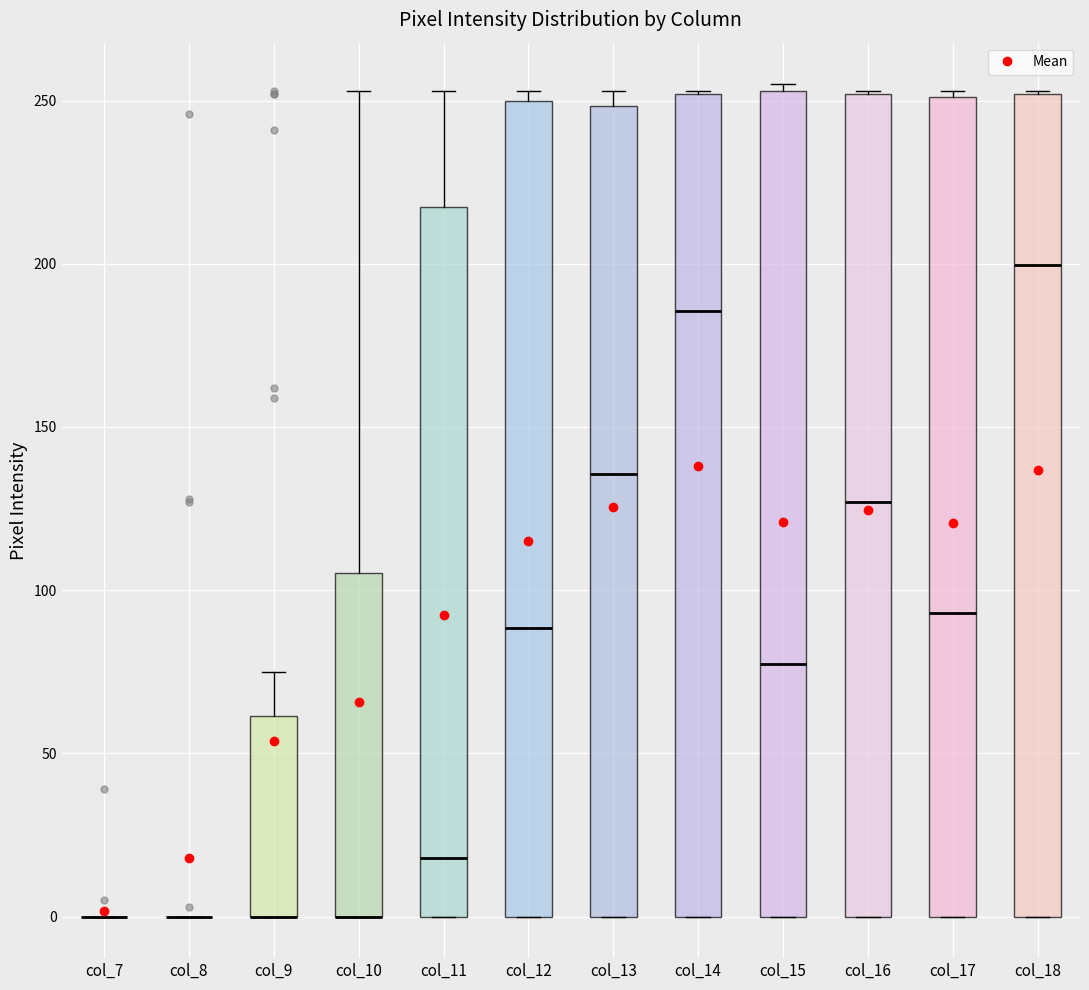

Reading left to right, transcribe this box plot: for each box, give where its median line is, the range the box spans, and where its two whiskers end, as read against the y-axis. The values are not printed on the chart, so give them approximately, as read against the axis.

col_7: box collapsed to a line at 0, whiskers 0 to 0
col_8: box collapsed to a line at 0, whiskers 0 to 0
col_9: median 0 (drawn on the box's lower edge), box 0 to 60, whiskers 0 to 75
col_10: median 0 (drawn on the box's lower edge), box 0 to 105, whiskers 0 to 255
col_11: median 20, box 0 to 215, whiskers 0 to 255
col_12: median 90, box 0 to 250, whiskers 0 to 255
col_13: median 135, box 0 to 250, whiskers 0 to 255
col_14: median 185, box 0 to 250, whiskers 0 to 255
col_15: median 80, box 0 to 255, whiskers 0 to 255 (just above the box's upper edge)
col_16: median 125, box 0 to 250, whiskers 0 to 255
col_17: median 95, box 0 to 250, whiskers 0 to 255
col_18: median 200, box 0 to 250, whiskers 0 to 255